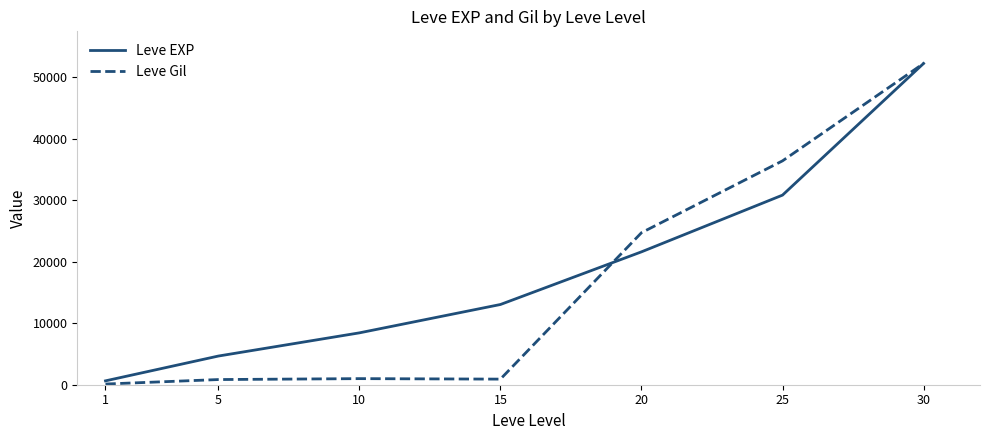

What is the maximum value shown in the chart?

52220